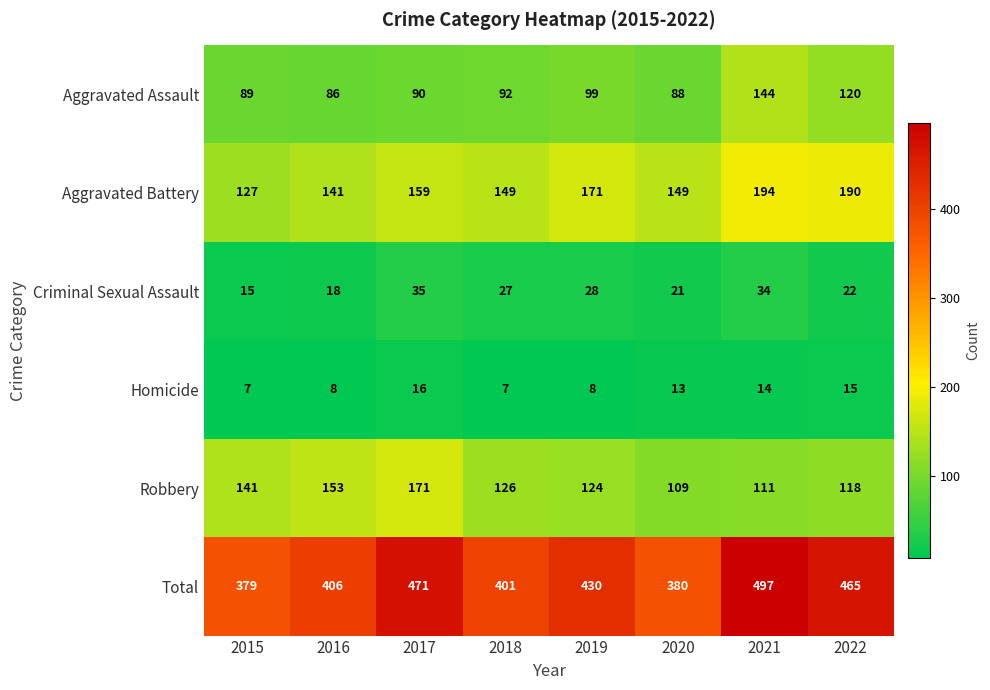

What is the approximate value of Robbery at 2021, to the nearest 5?

110